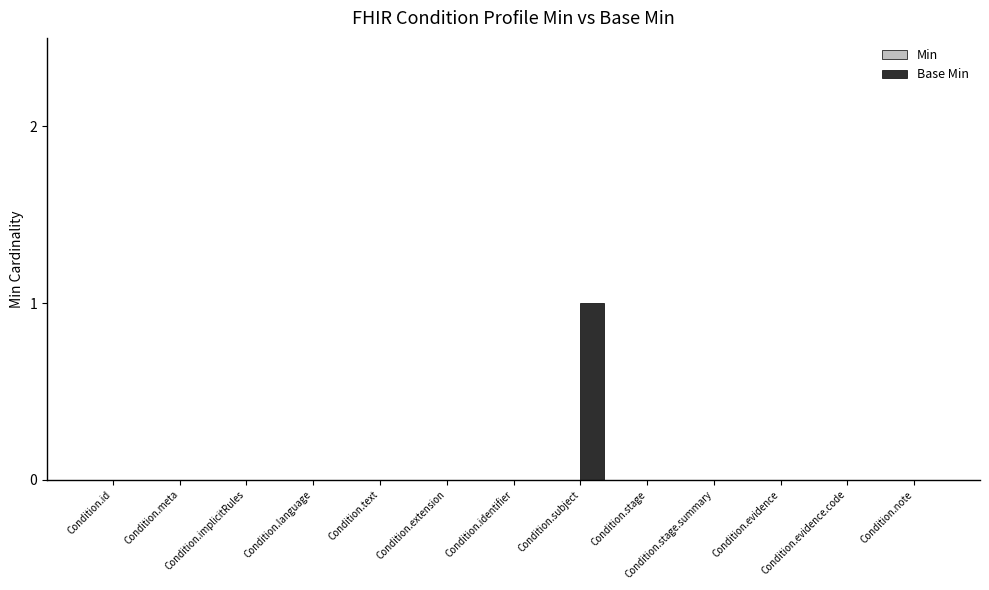

What is the change in value from Condition.identifier to Condition.subject?

+1